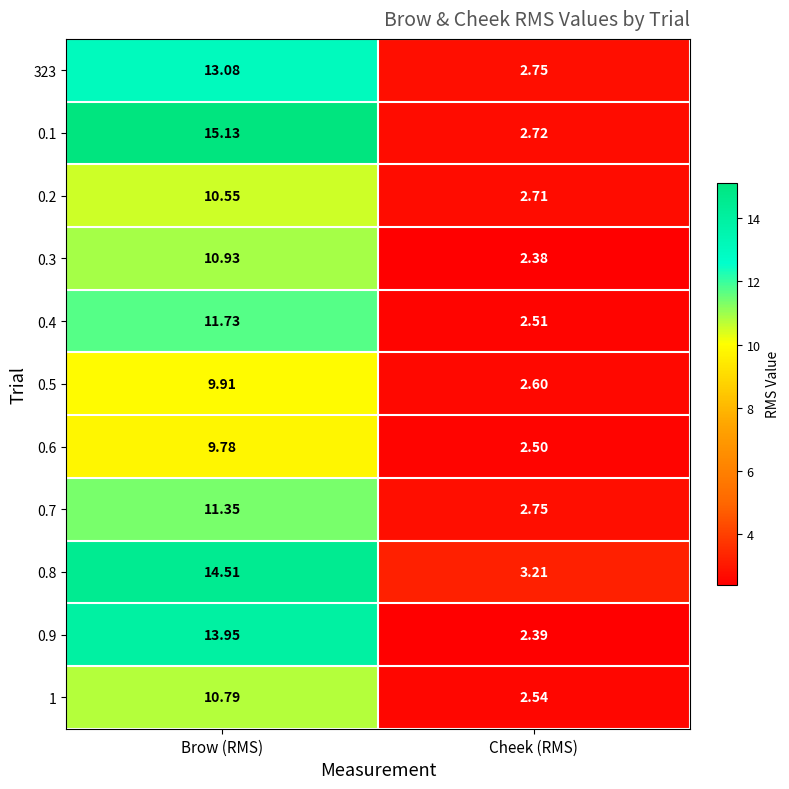

Which series has the largest range (max minus min)?

0.1